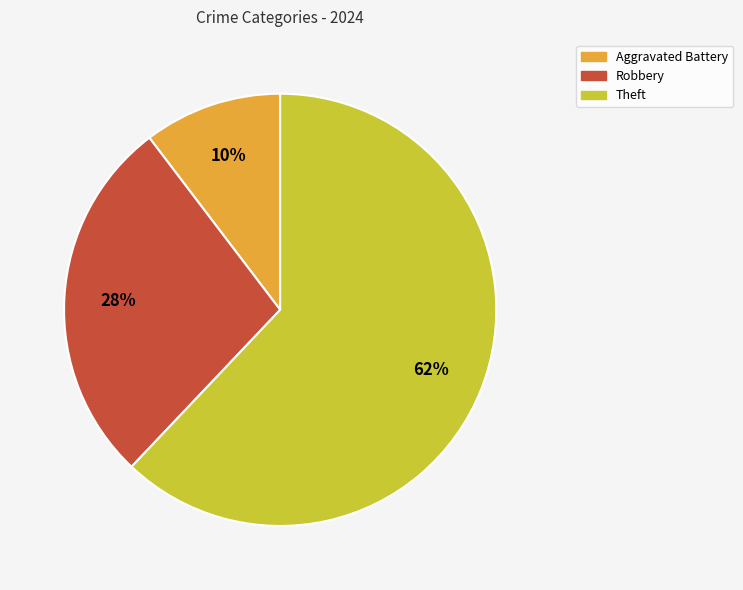

Is the sum of Robbery and Theft greater than half?

Yes